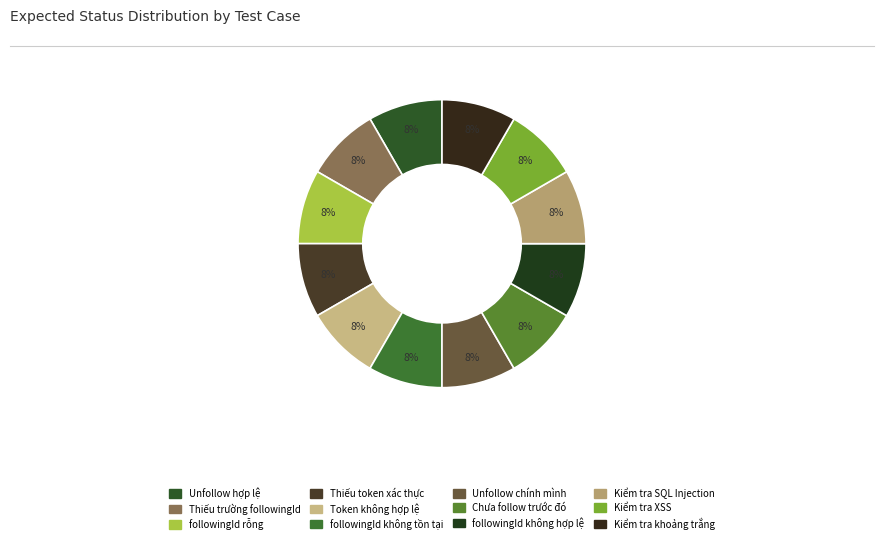

How many slices are in this pie chart?

12